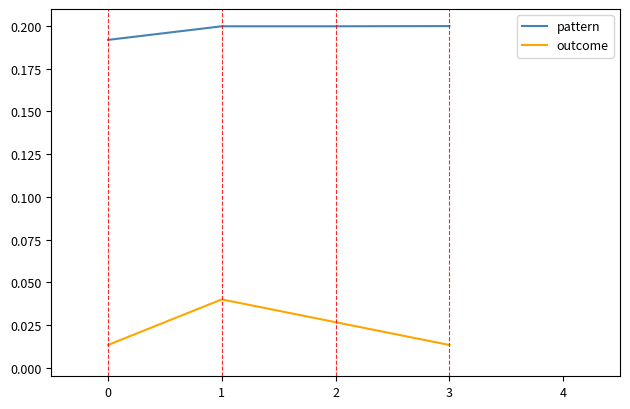

How many series are shown in this chart?

2